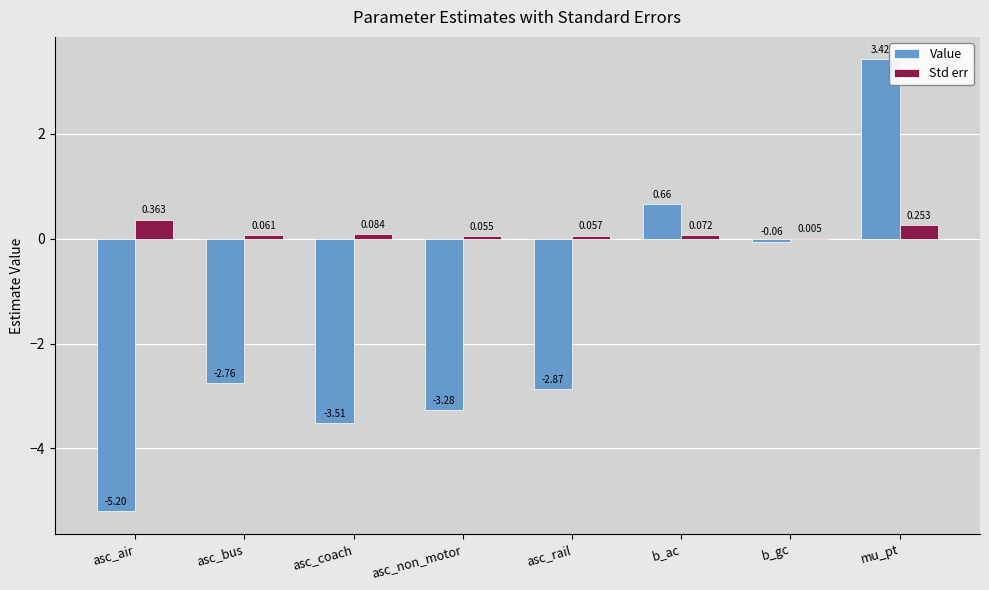

Which series changed the most between asc_bus and asc_rail?

Value